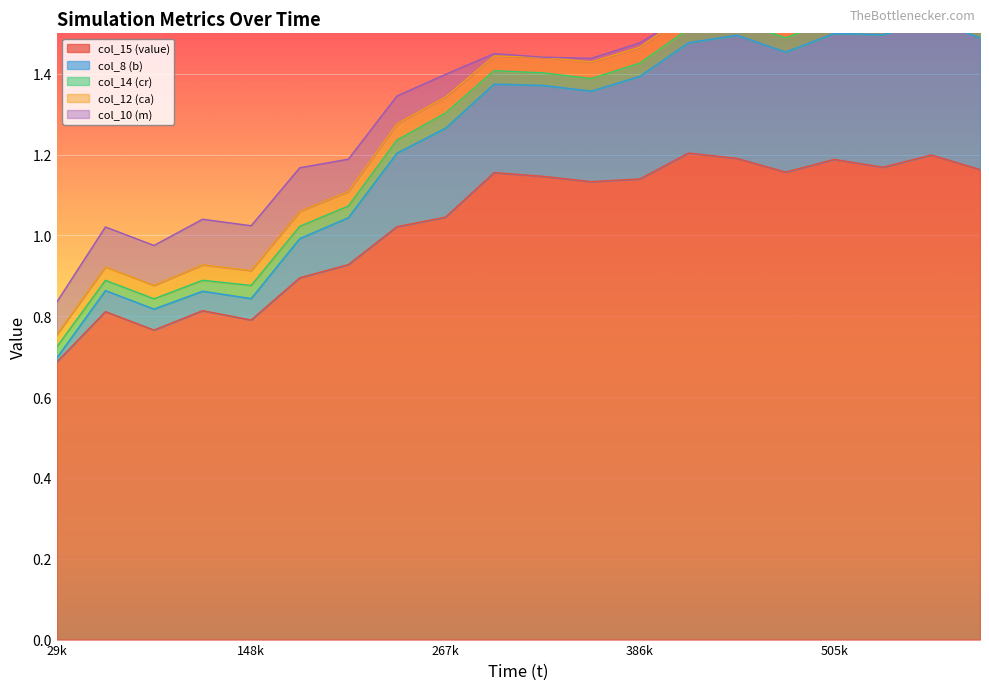

Between 29728 and 386473, which series saw the biggest shift?

col_15 (value)